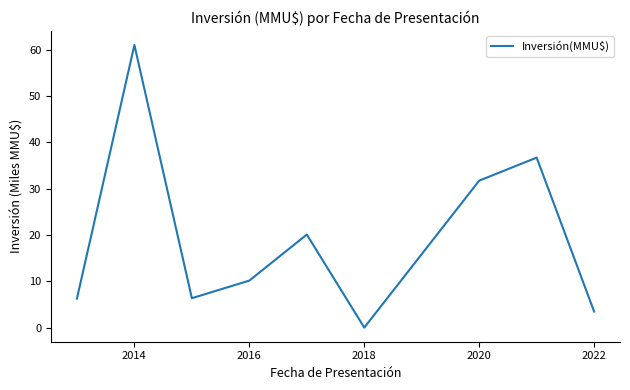

What is the maximum value shown in the chart?

61.0